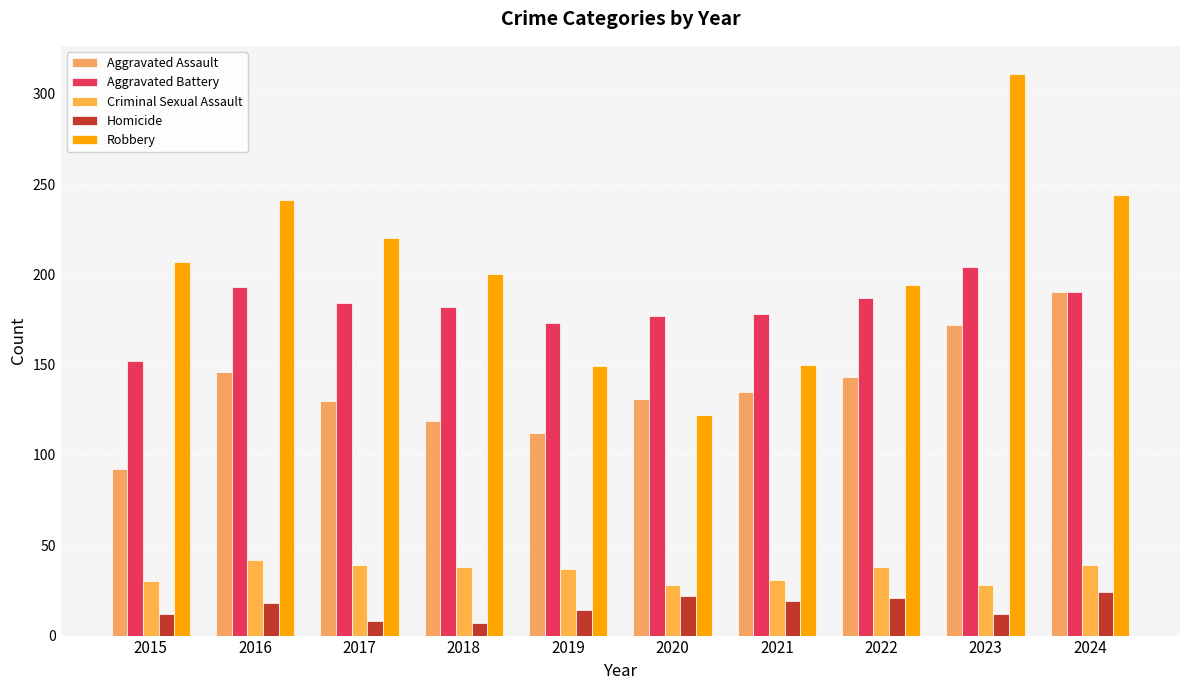

Does the chart contain any negative values?

No